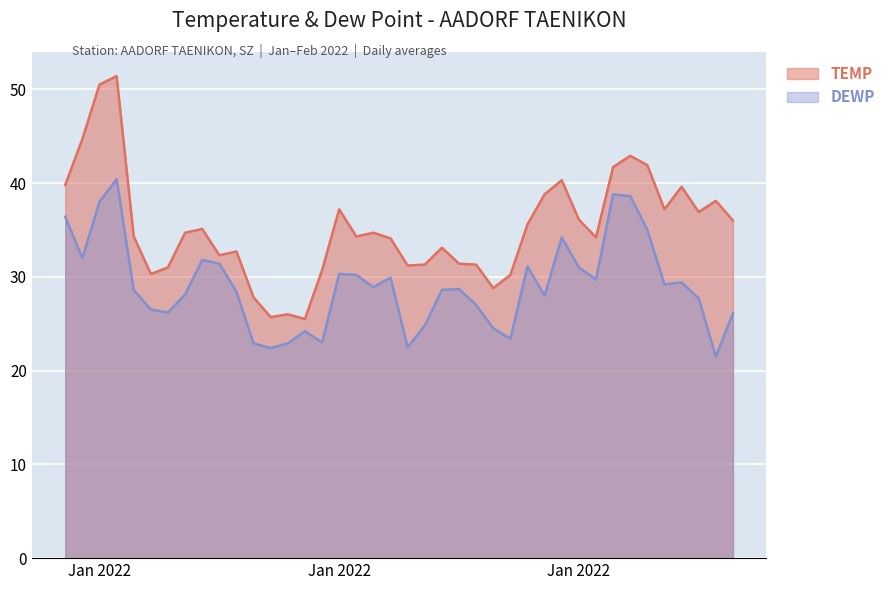

Between 2022-01-03 and 2022-02-08, which series saw the biggest shift?

DEWP